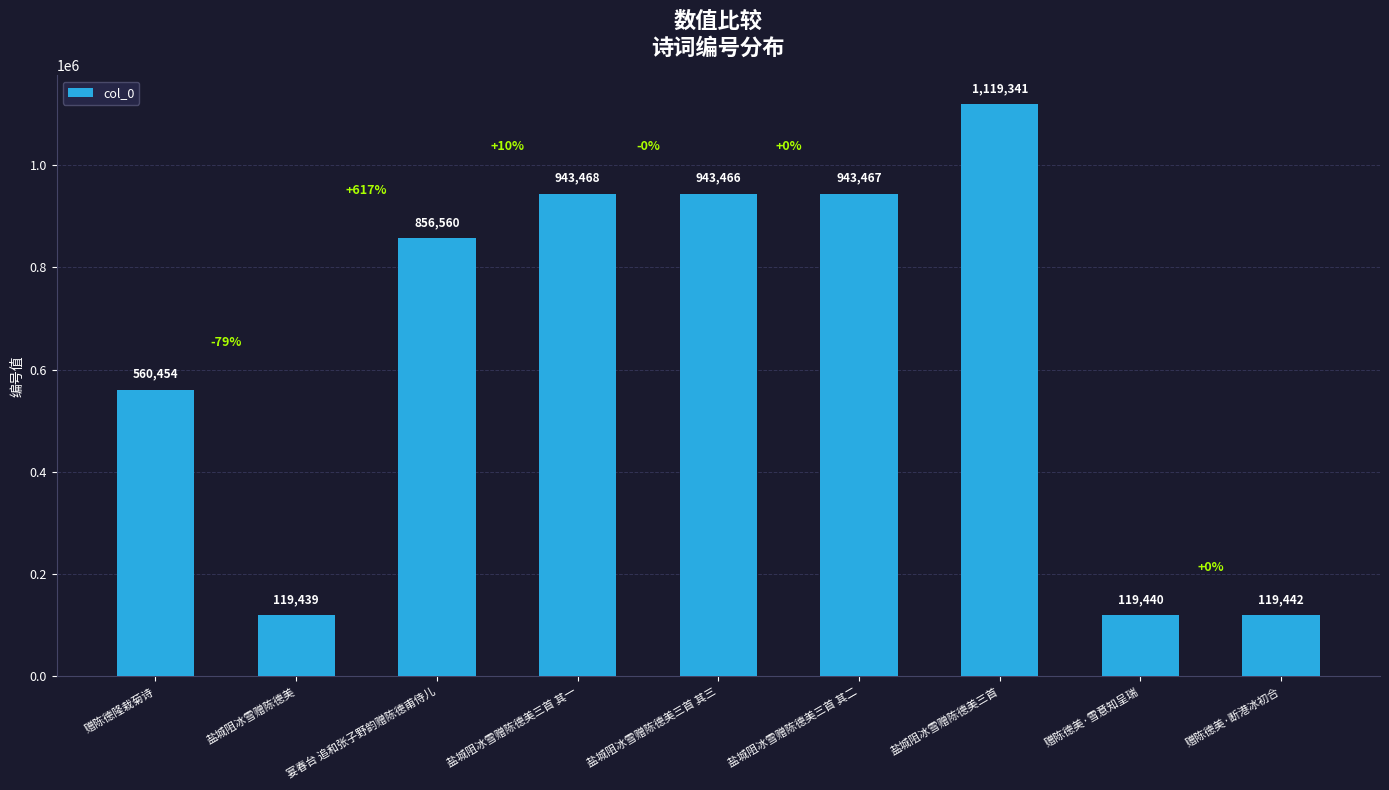

What is the sum of all values?

5725077